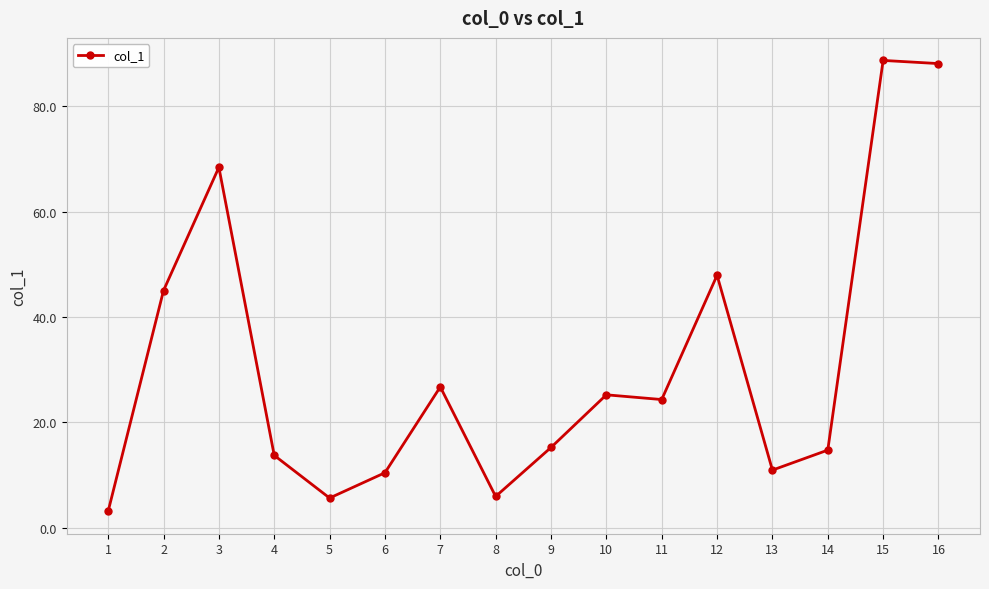

True or false: the data has more than 1 interior local peaks.

True